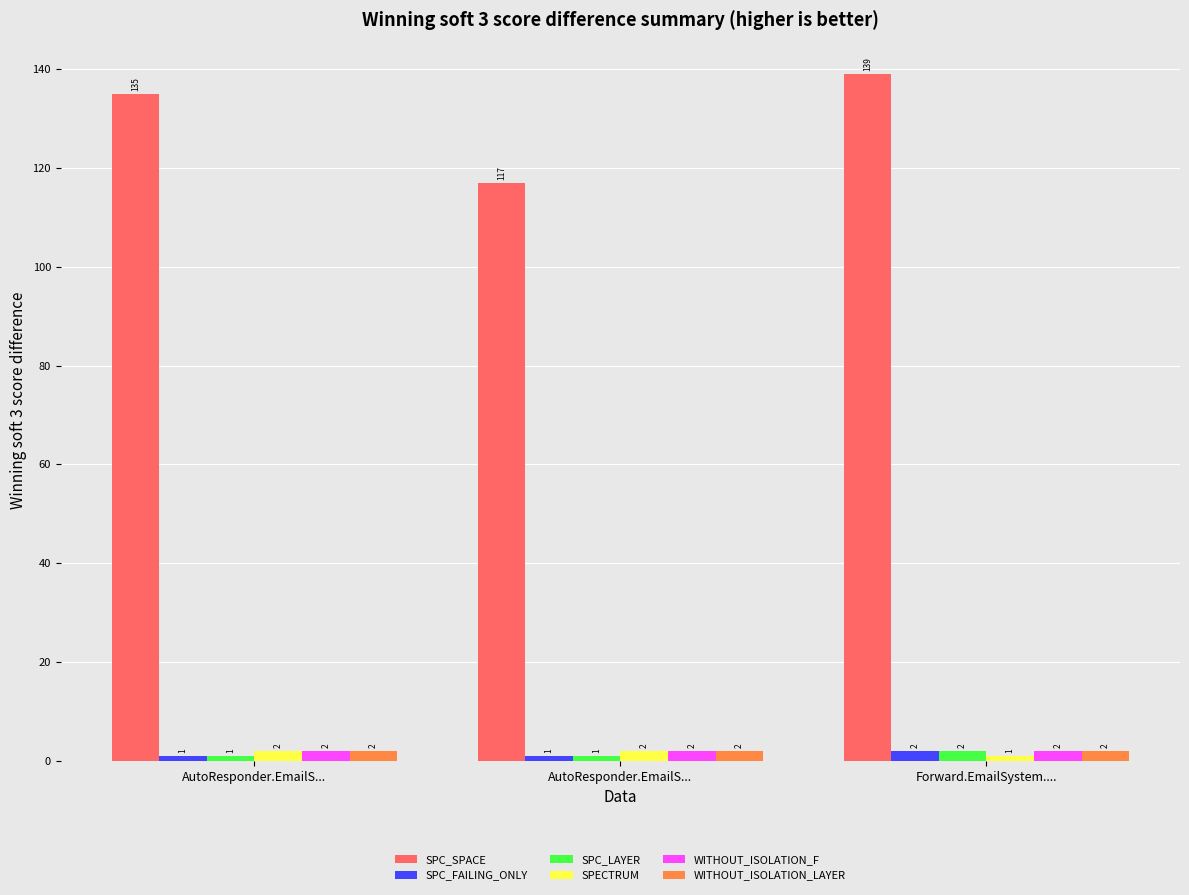

What is the minimum value shown in the chart?

1